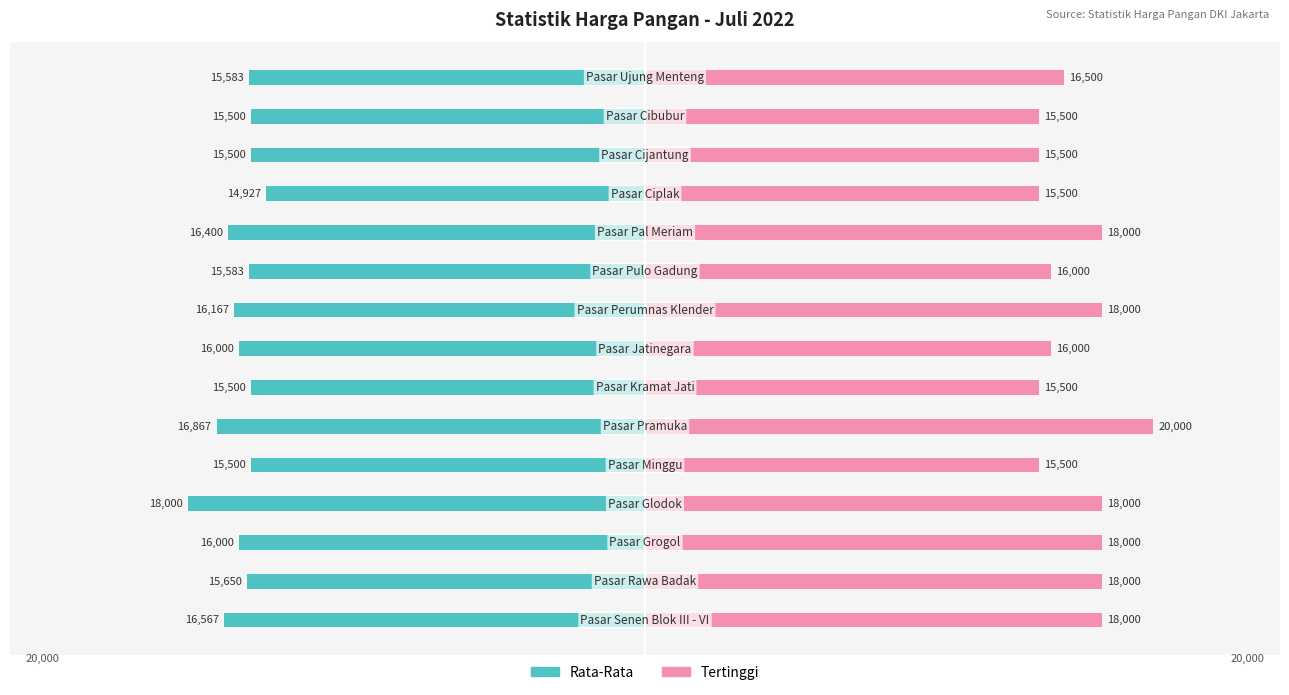

What value does the Tertinggi series have at 0?

18000